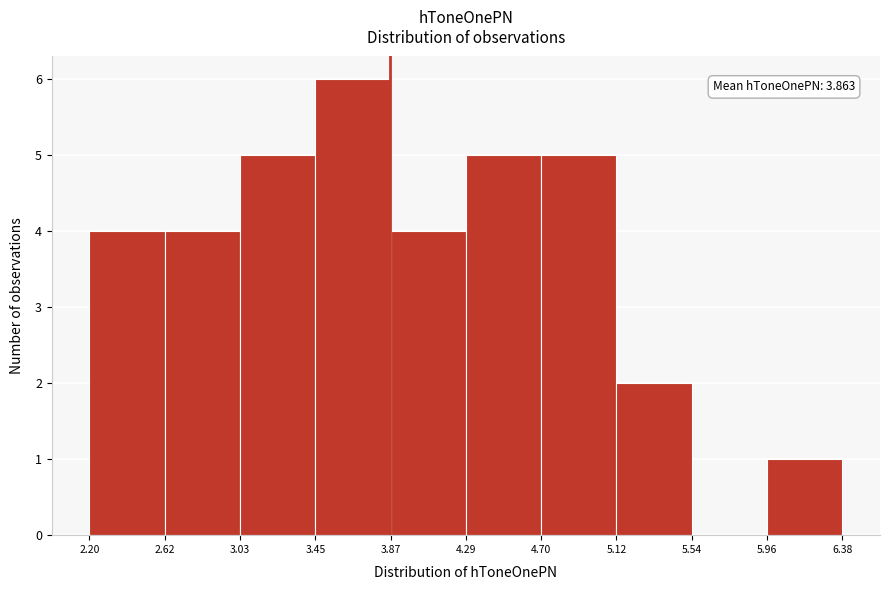

Which range on the x-axis has the tallest bar?

3.45 to 3.87